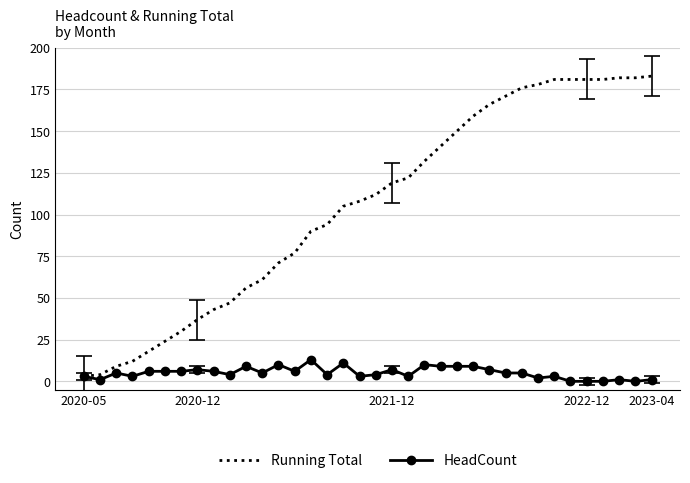

How many lines are shown in the chart?

2